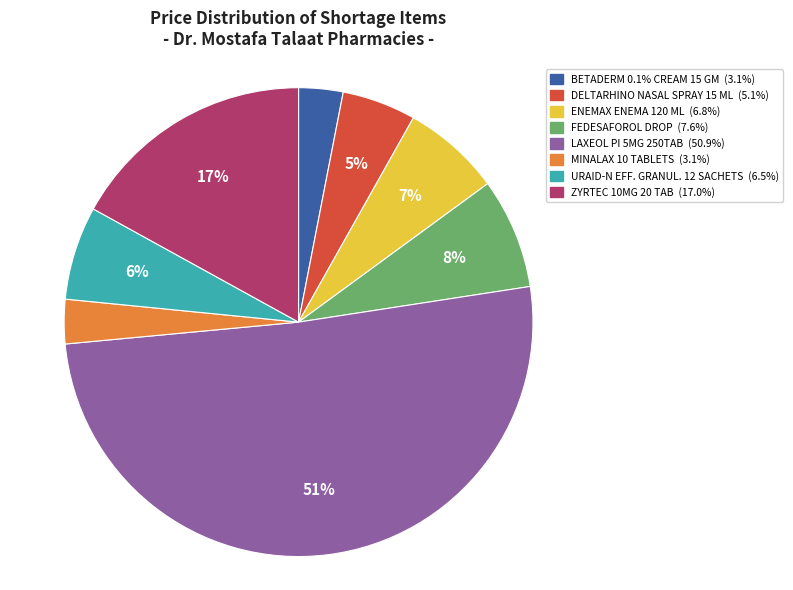

True or false: ENEMAX ENEMA 120 ML accounts for 19% of the total.

False